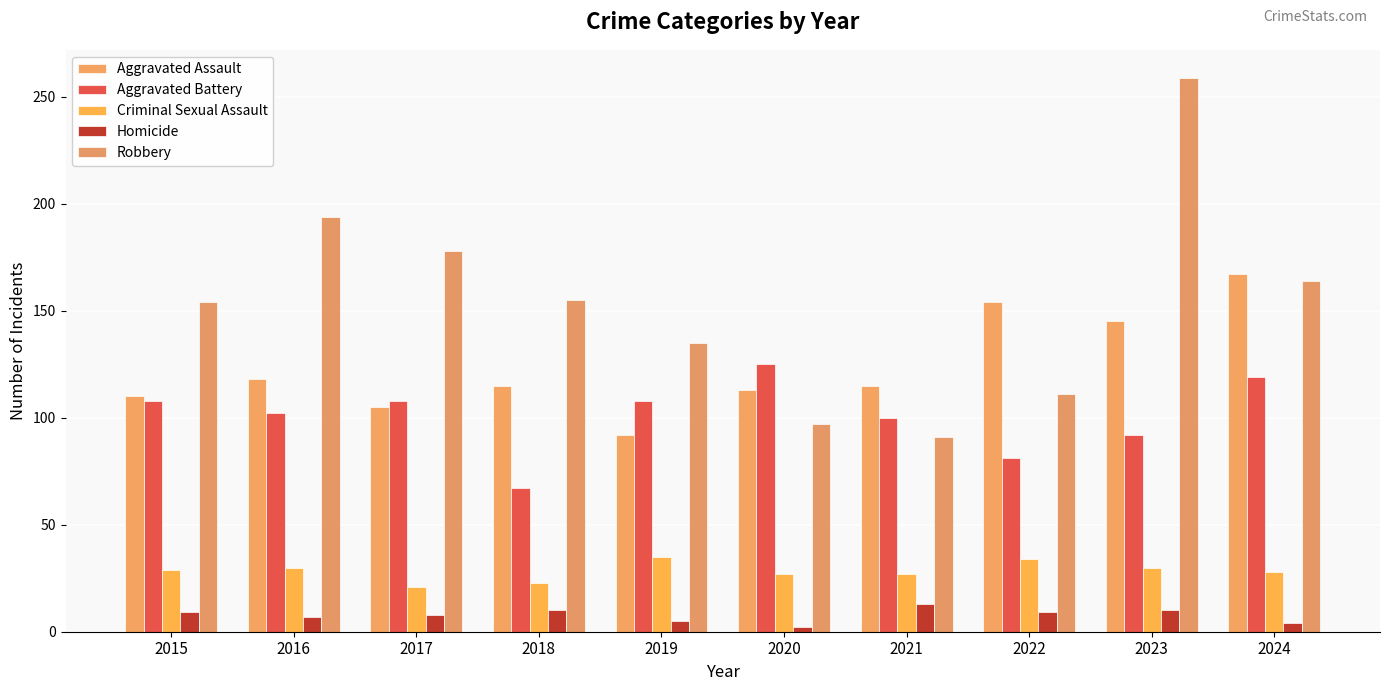

Which series has the widest spread of values?

Robbery